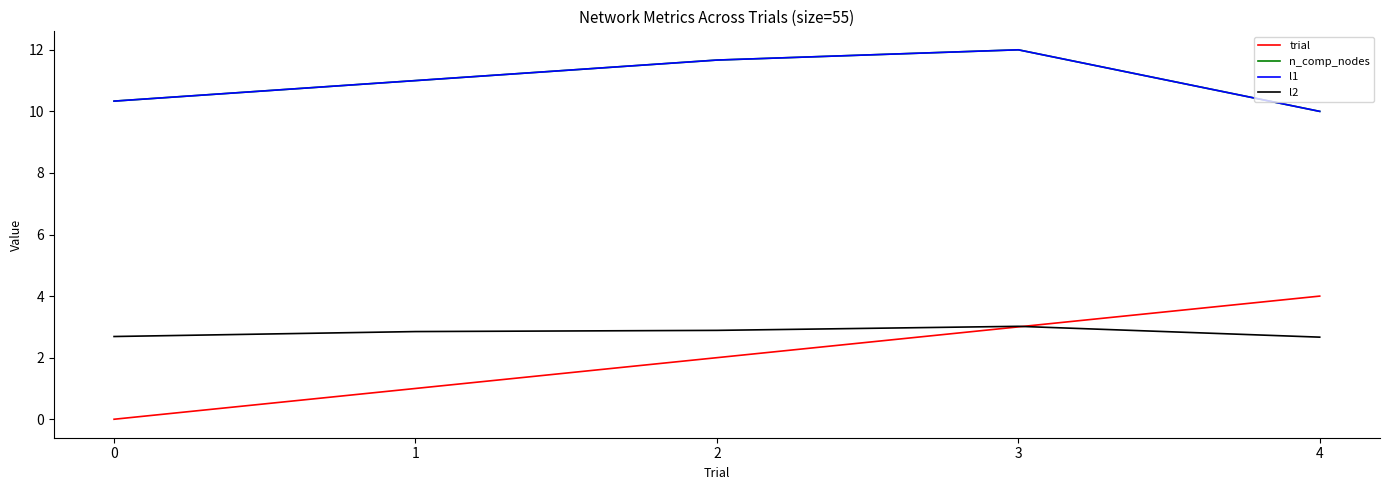

Does the chart have visible grid lines?

No